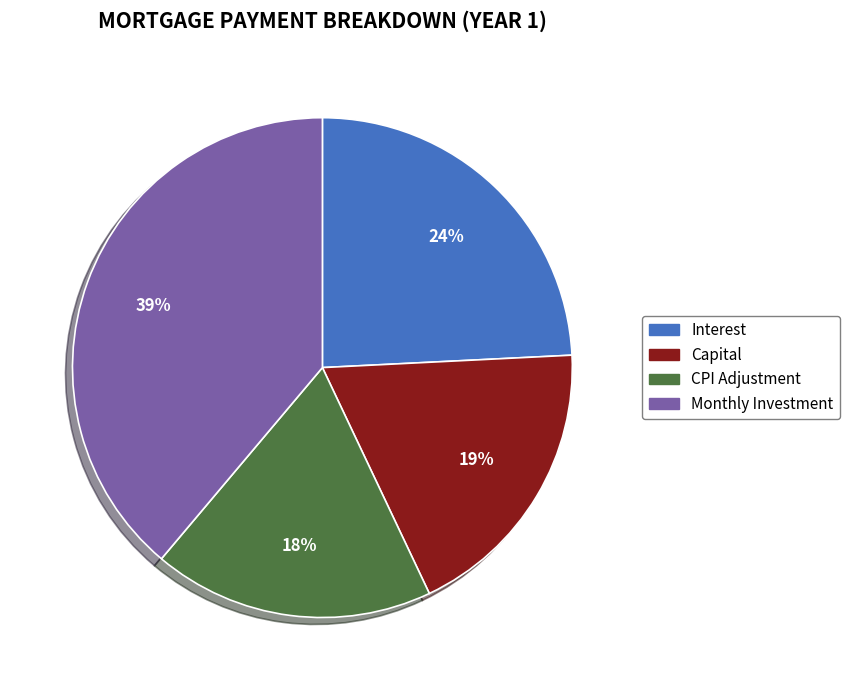

Is there any slice that represents more than half of the pie?

No